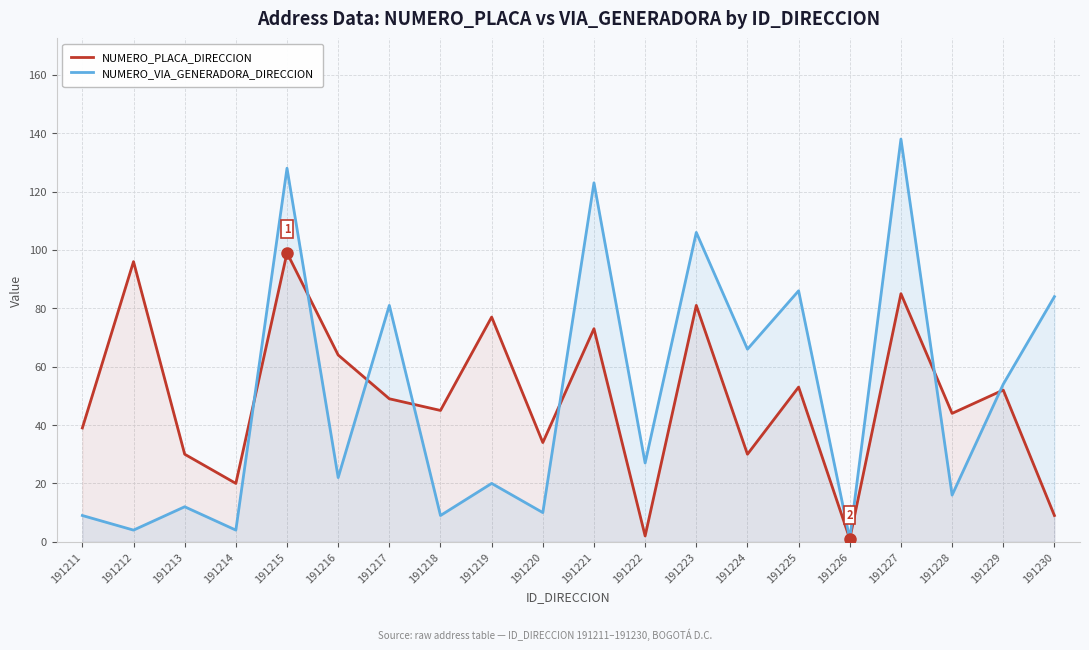

At which label does NUMERO_VIA_GENERADORA_DIRECCION reach its peak?

191227